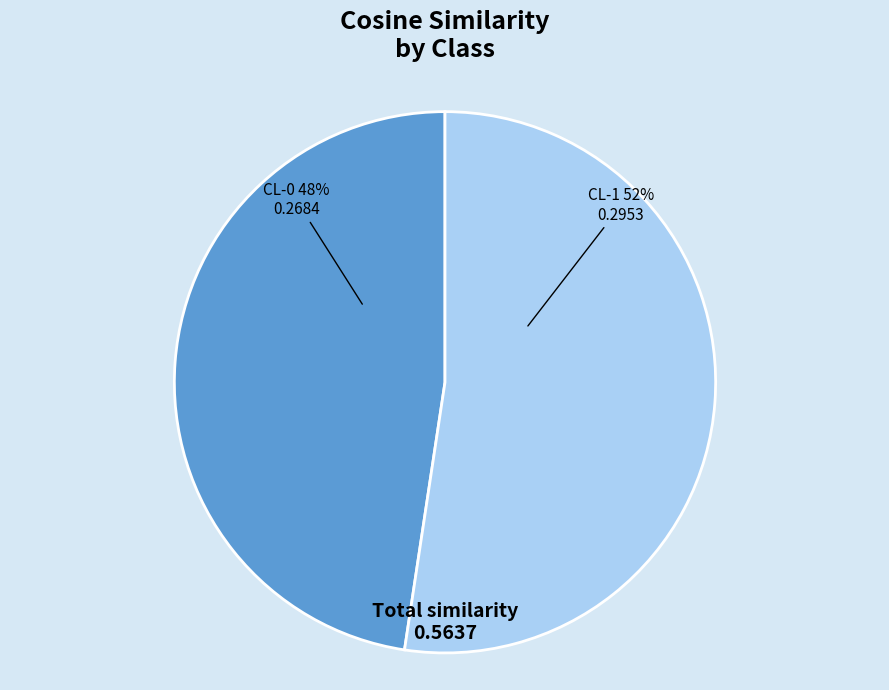

Does CL-0 account for over 50% of the chart?

No